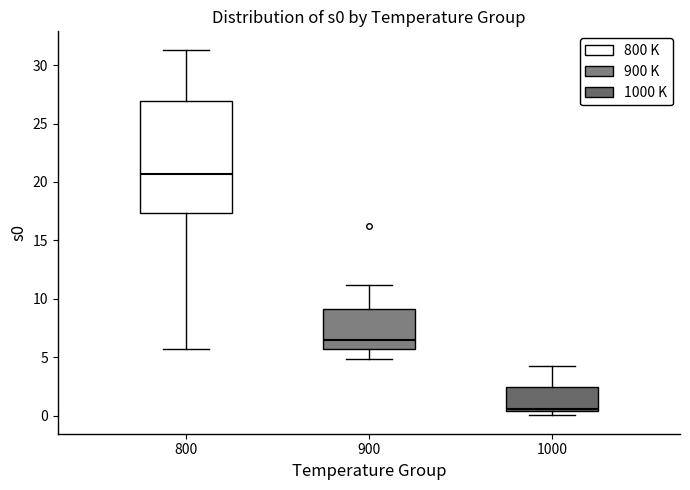

Reading left to right, transcribe this box plot: for each box, give where its median line is, the range the box spans, and where its two whiskers end, as read against the y-axis. The values are not printed on the chart, so give them approximately, as read against the axis.

800: median 20.5, box 17.5 to 27.0, whiskers 5.5 to 31.5
900: median 6.5, box 5.5 to 9.0, whiskers 5.0 to 11.0
1000: median 0.5 (just above the box's lower edge), box 0.5 to 2.5, whiskers 0.0 to 4.5